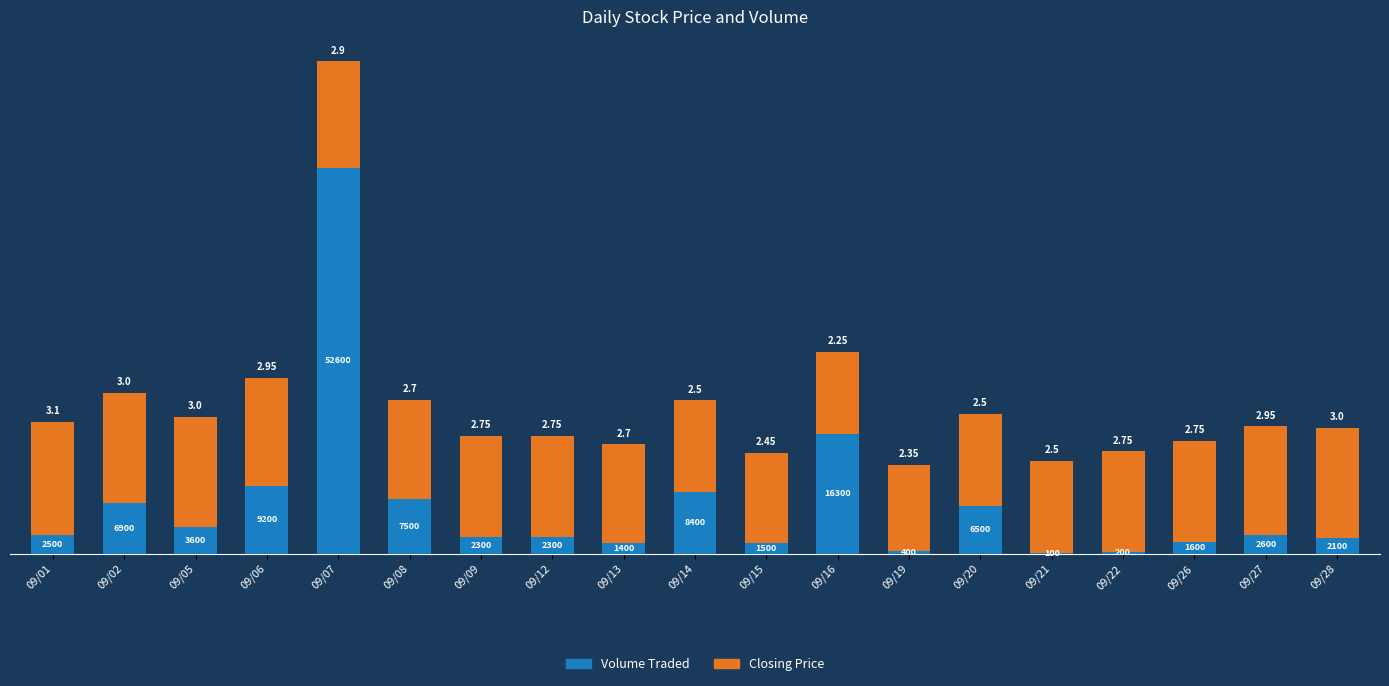

Does the chart contain stacked bars?

Yes